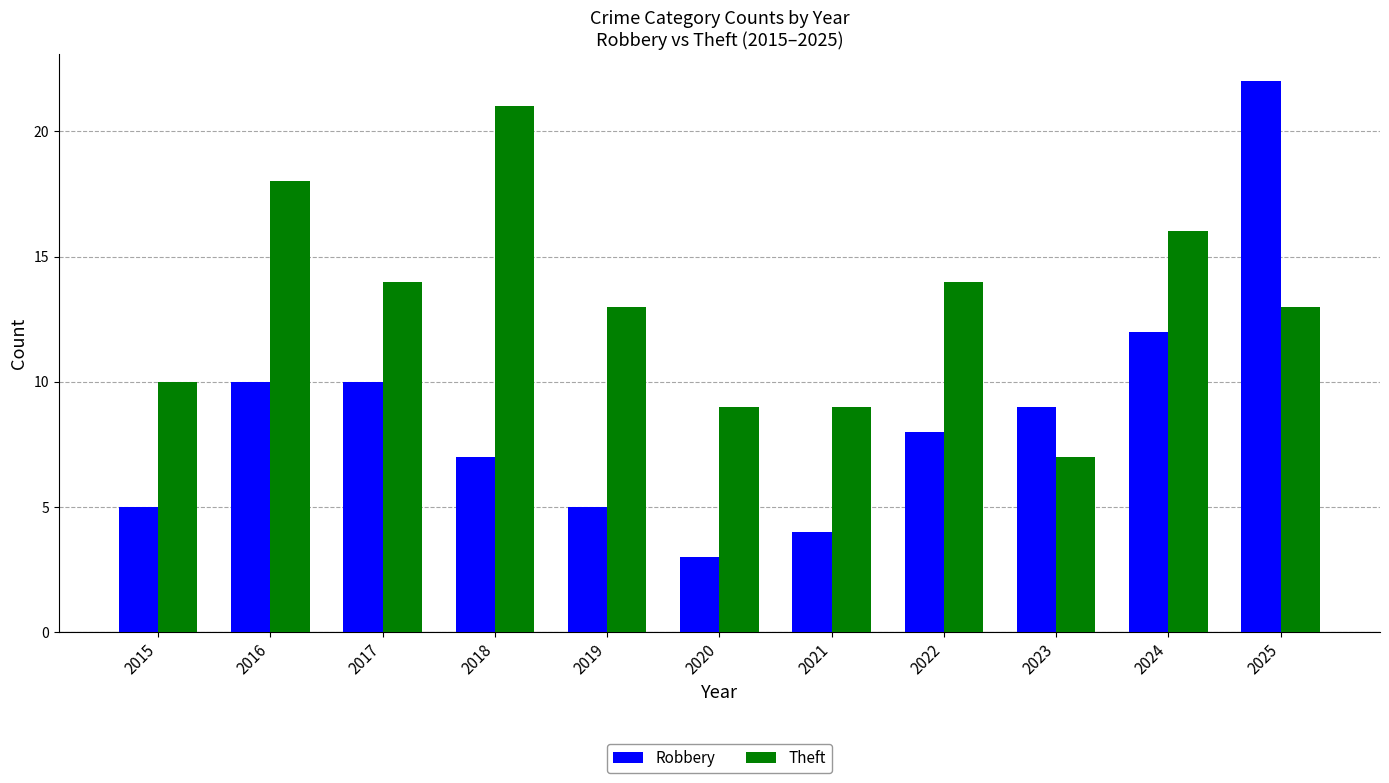

List the series in order of their peak value, lowest first.

Theft, Robbery